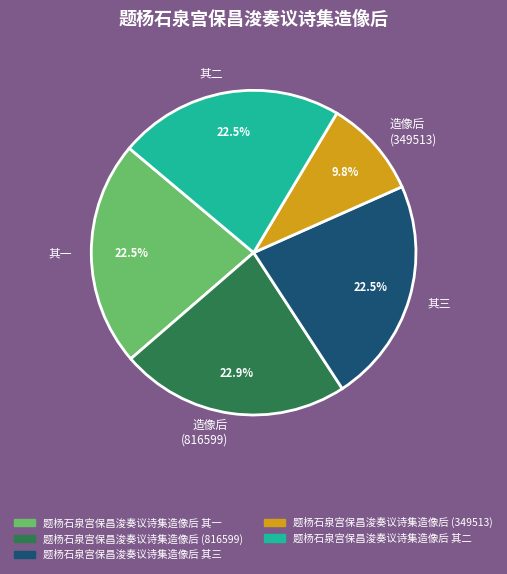

Count the number of slices in the pie.

5